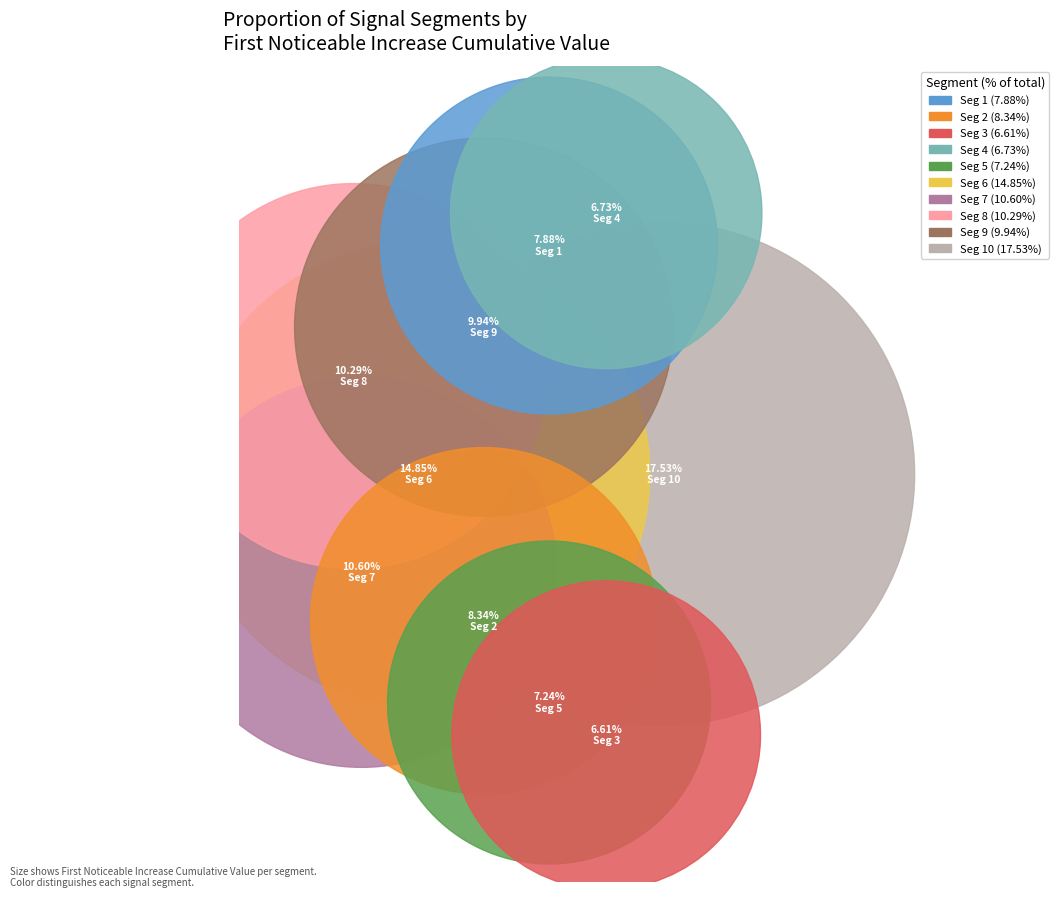

Combined, do signal segment 3 and signal segment 5 account for over 50%?

No